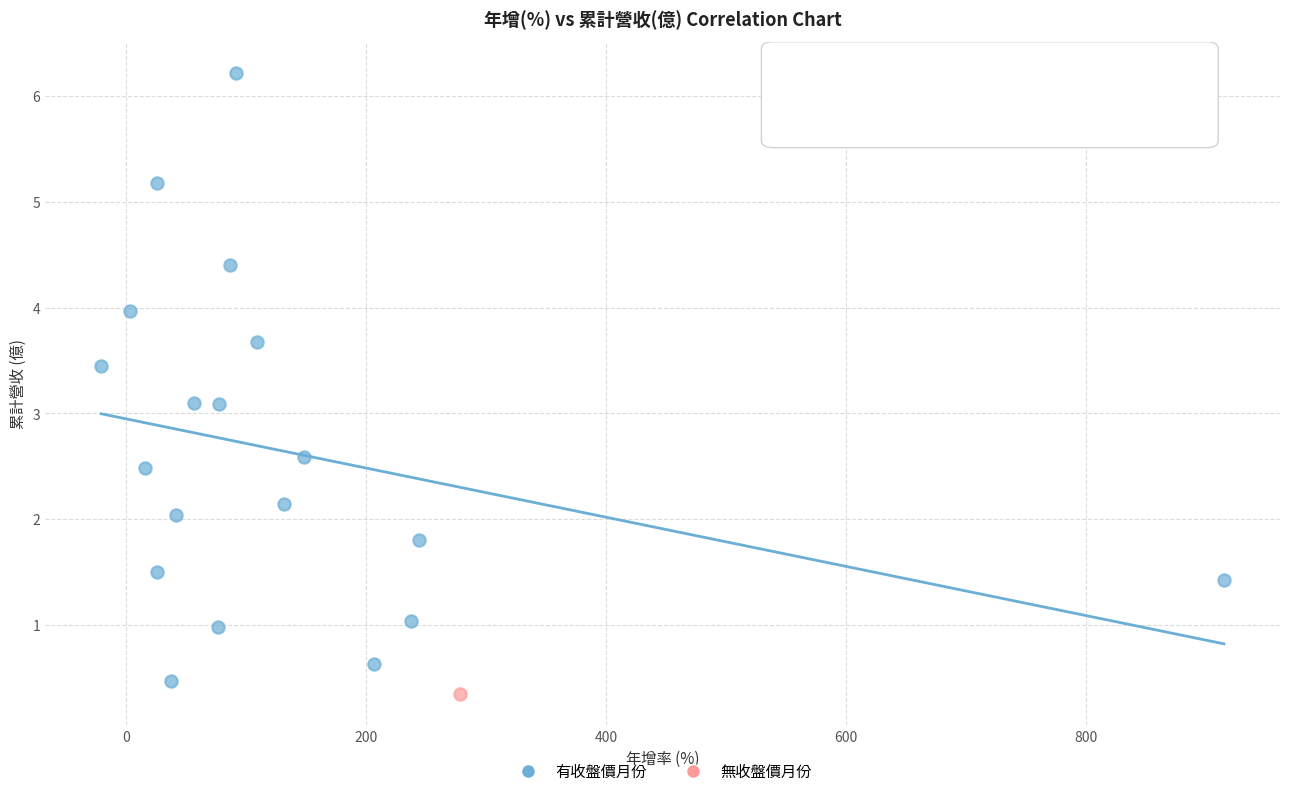

What are all the series names shown in the legend?

有收盤價月份, 無收盤價月份